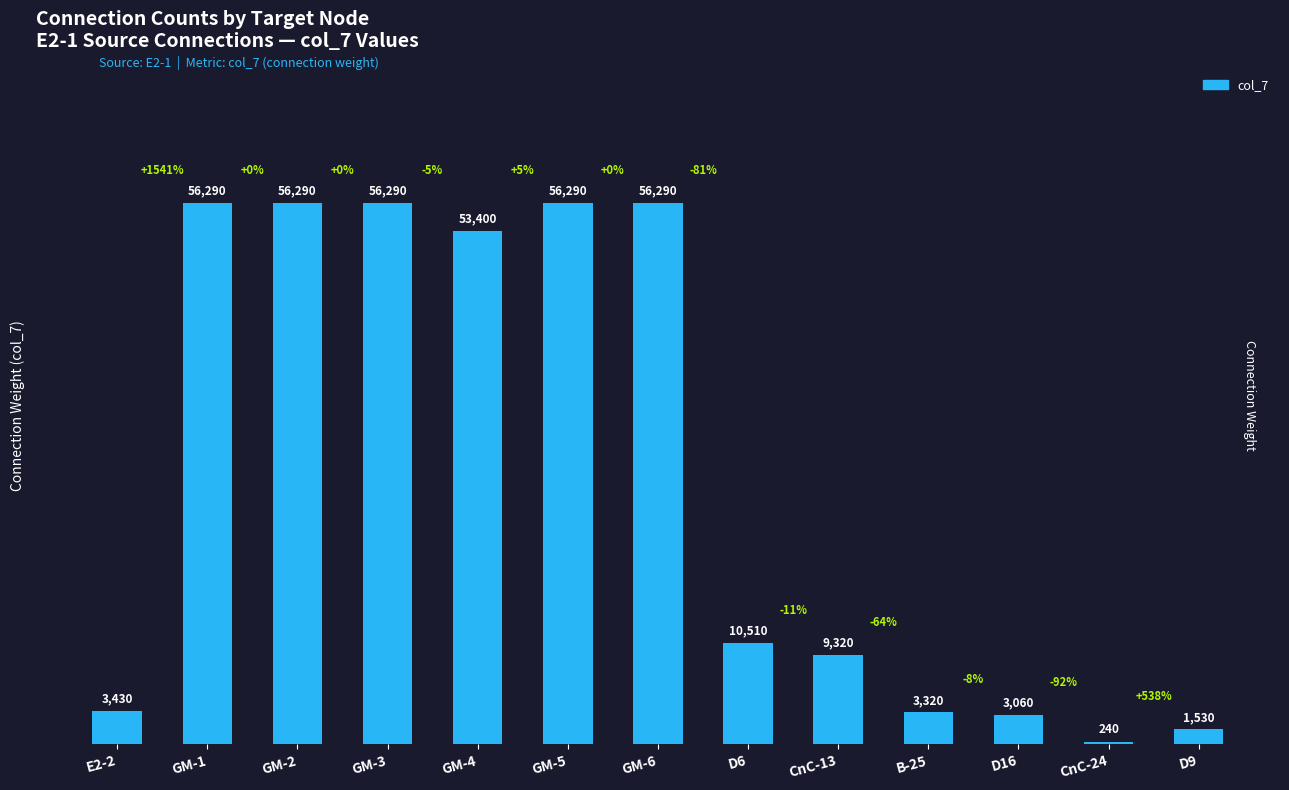

What is the change in value from GM-1 to GM-4?

-2890